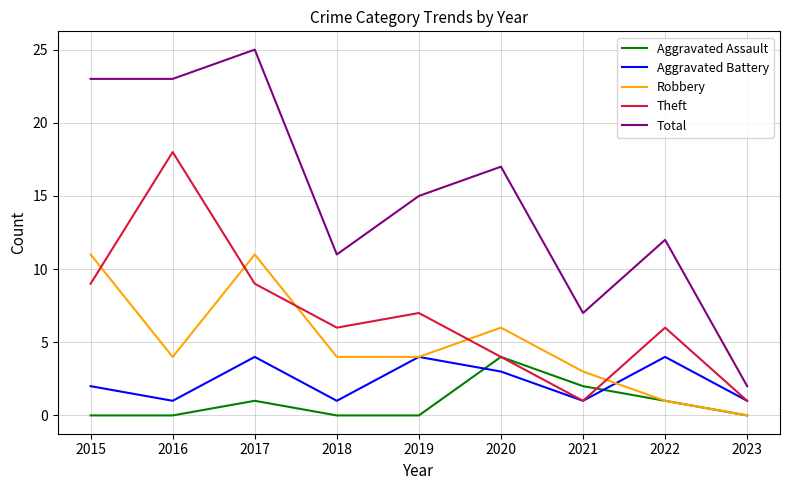

Reading left to right, transcribe all the data shown in this chart.

Aggravated Assault: 0	0	1	0	0	4	2	1	0
Aggravated Battery: 2	1	4	1	4	3	1	4	1
Robbery: 11	4	11	4	4	6	3	1	0
Theft: 9	18	9	6	7	4	1	6	1
Total: 23	23	25	11	15	17	7	12	2